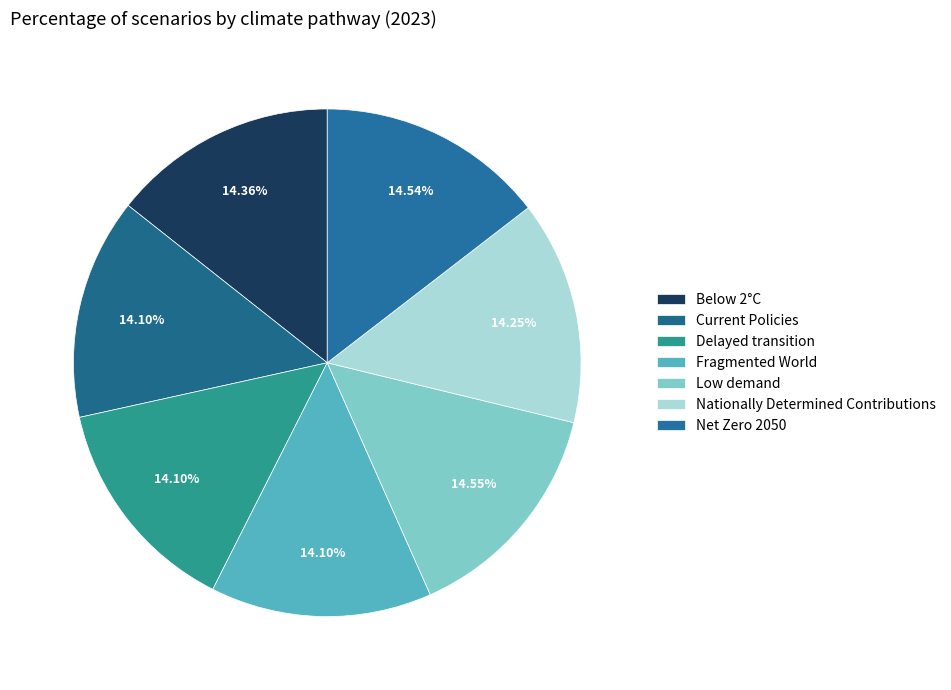

Rank the categories by value from lowest to highest.

Fragmented World, Delayed transition, Current Policies, Nationally Determined Contributions, Below 2°C, Net Zero 2050, Low demand